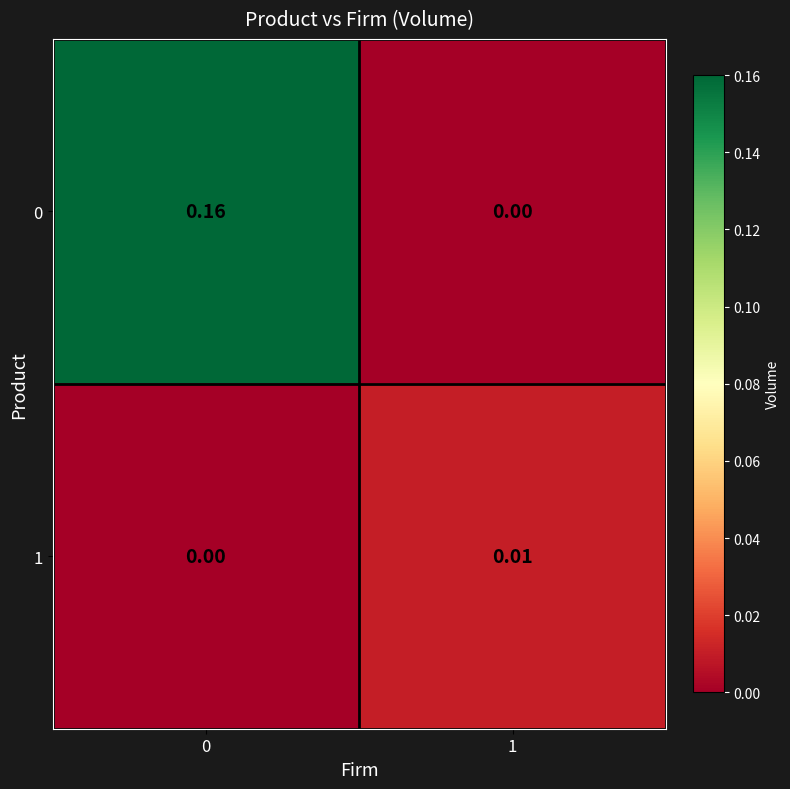

Is the value of 0 at 0 greater than the value of 1 at 0?

Yes